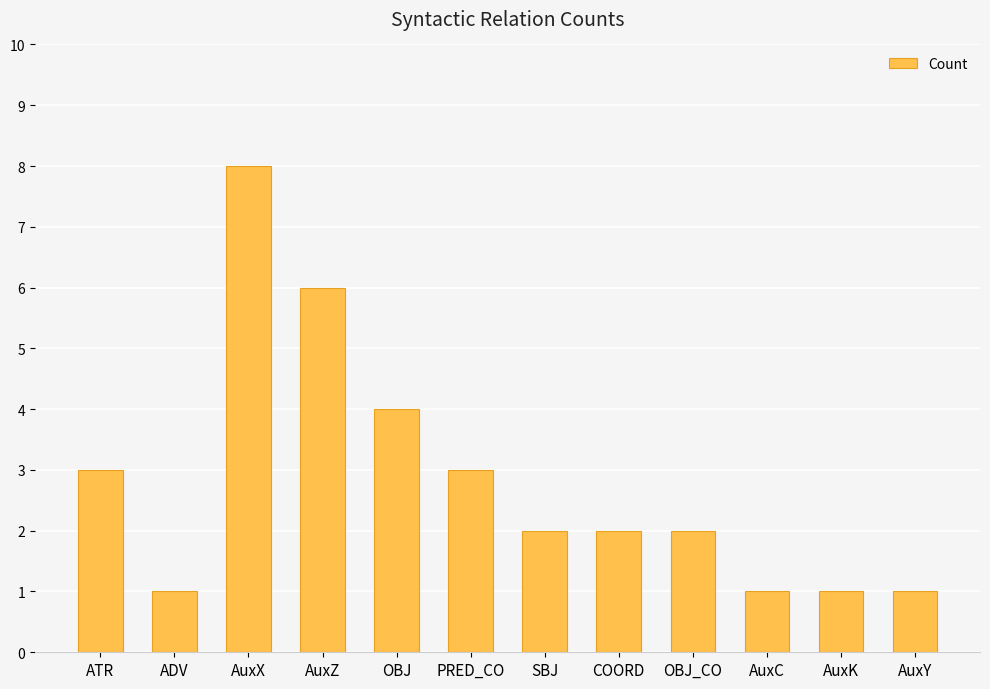

What is the value of the 12th bar from the left?

1